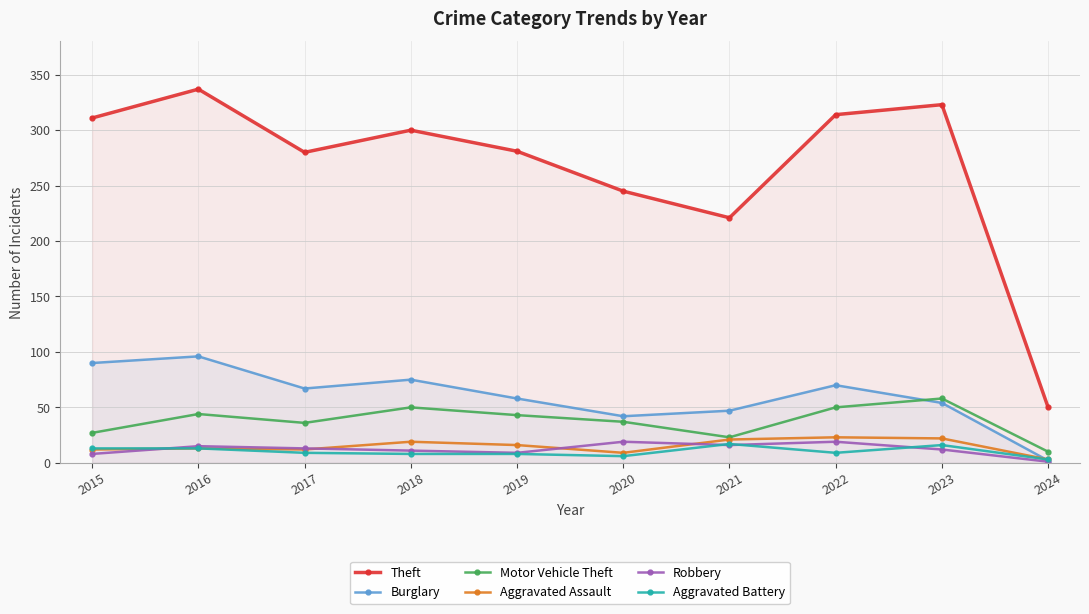

Does the chart display data point markers on the line(s)?

Yes